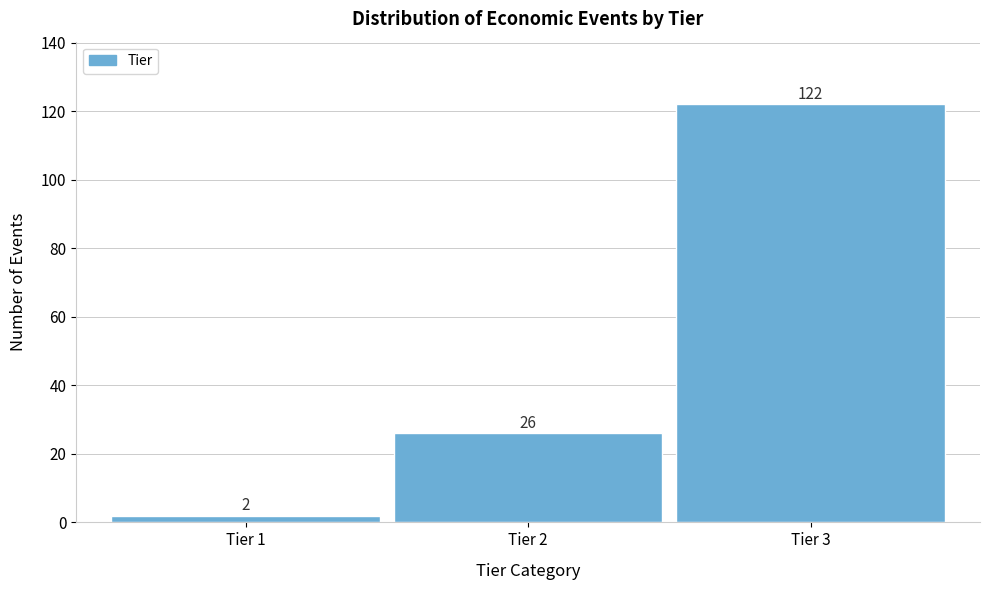

Reading left to right, extract all data points from this chart.

Tier 1=2	Tier 2=26	Tier 3=122